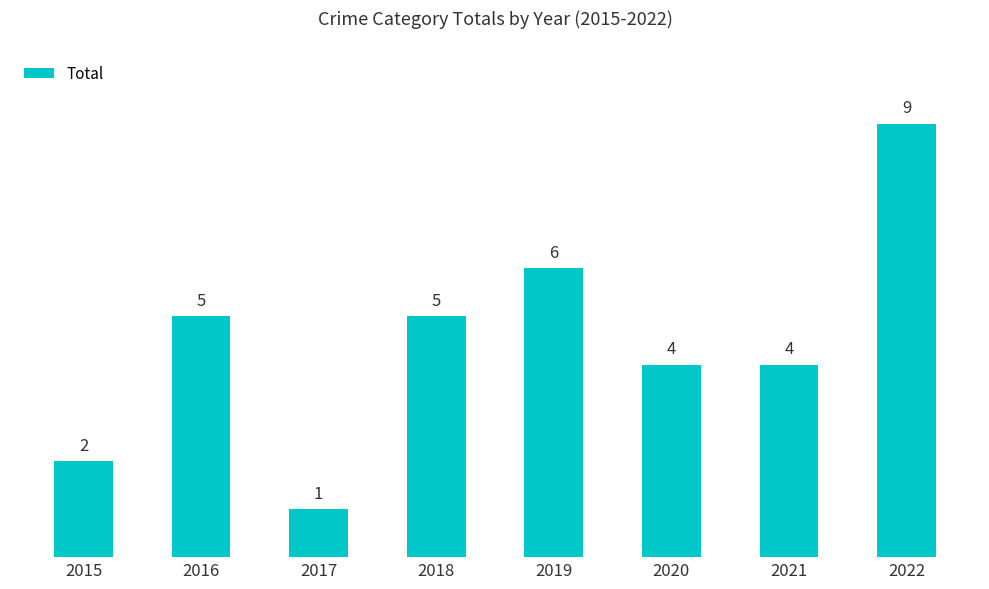

The value at 2018 is 5. True or false?

True